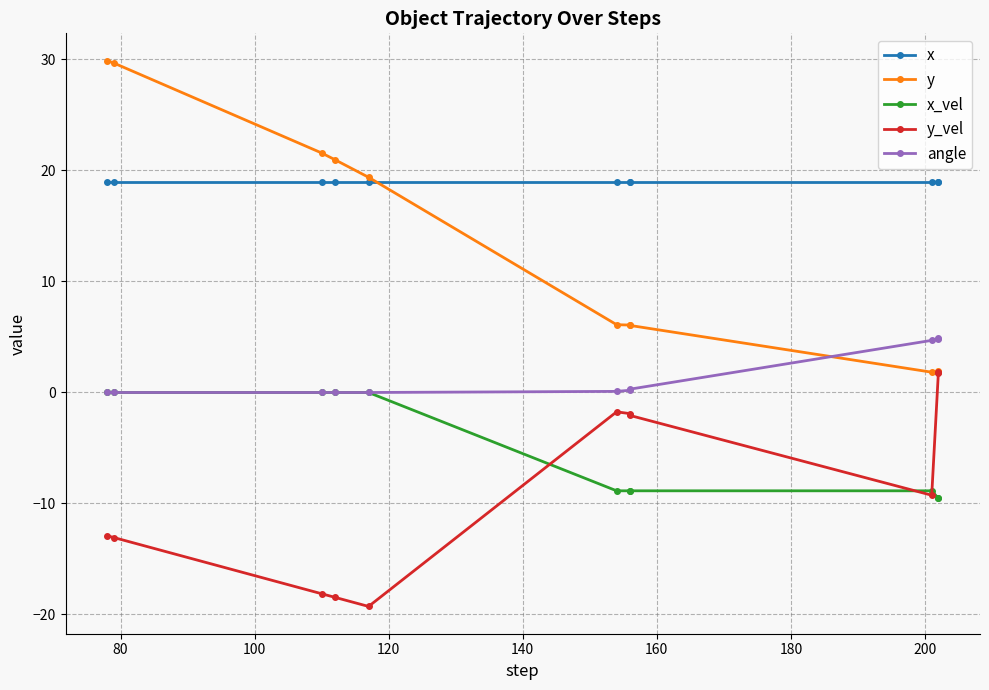

Does the chart have visible grid lines?

Yes